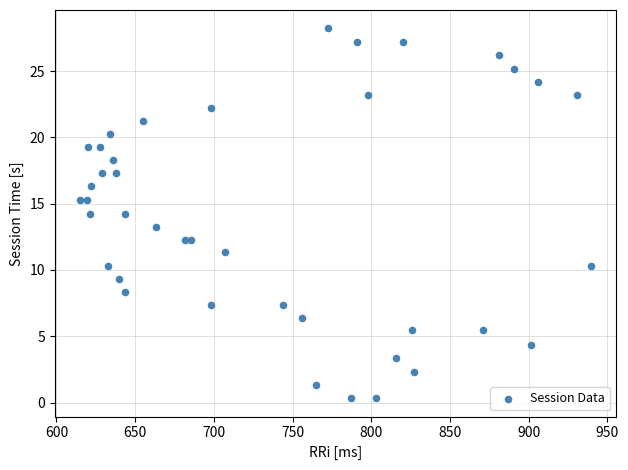

What is the range of X values (max minus min)?

324.2